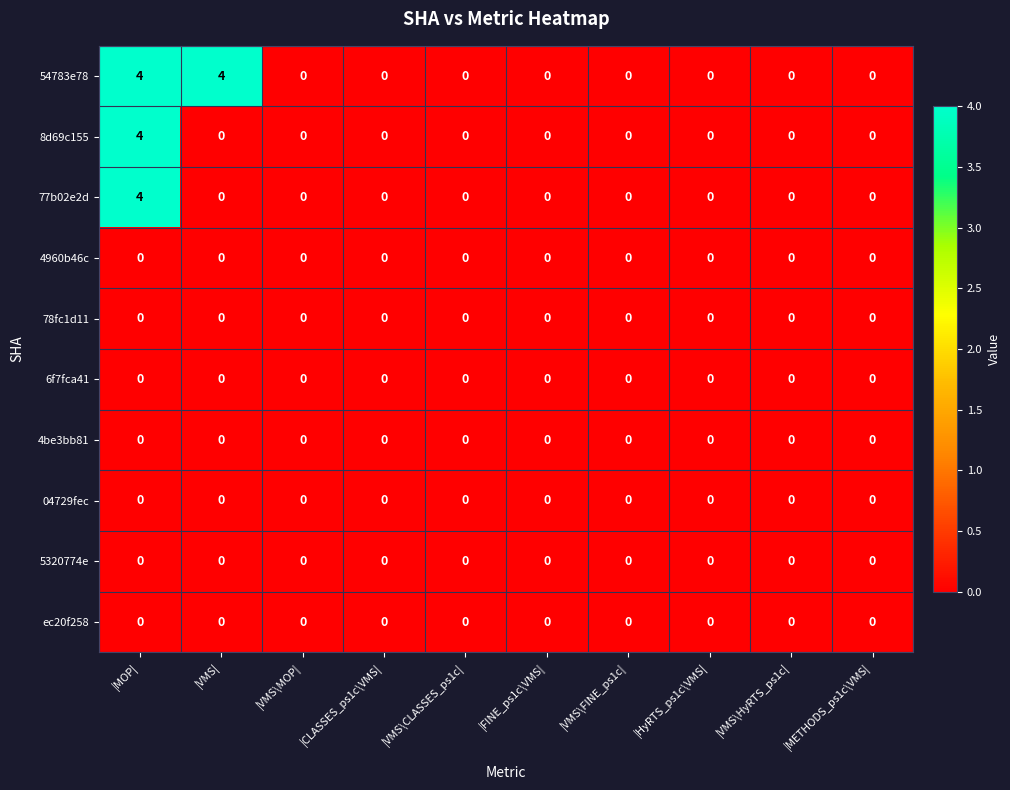

The 77b02e2d series shows 2 at |METHODS_ps1c\VMS|. True or false?

False